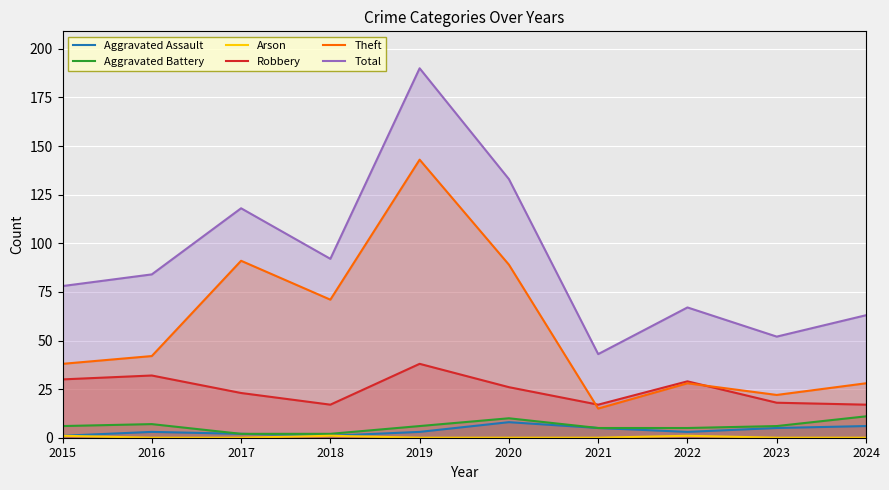

Reading right to left, list all the values displayed in this chart.

Aggravated Assault: 6	5	3	5	8	3	1	2	3	1
Aggravated Battery: 11	6	5	5	10	6	2	2	7	6
Arson: 0	0	1	0	0	0	1	0	0	1
Robbery: 17	18	29	17	26	38	17	23	32	30
Theft: 28	22	28	15	89	143	71	91	42	38
Total: 63	52	67	43	133	190	92	118	84	78